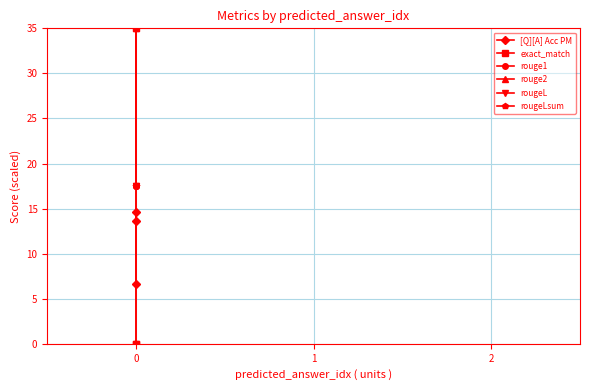

What is the average value of the exact_match series?

11.7